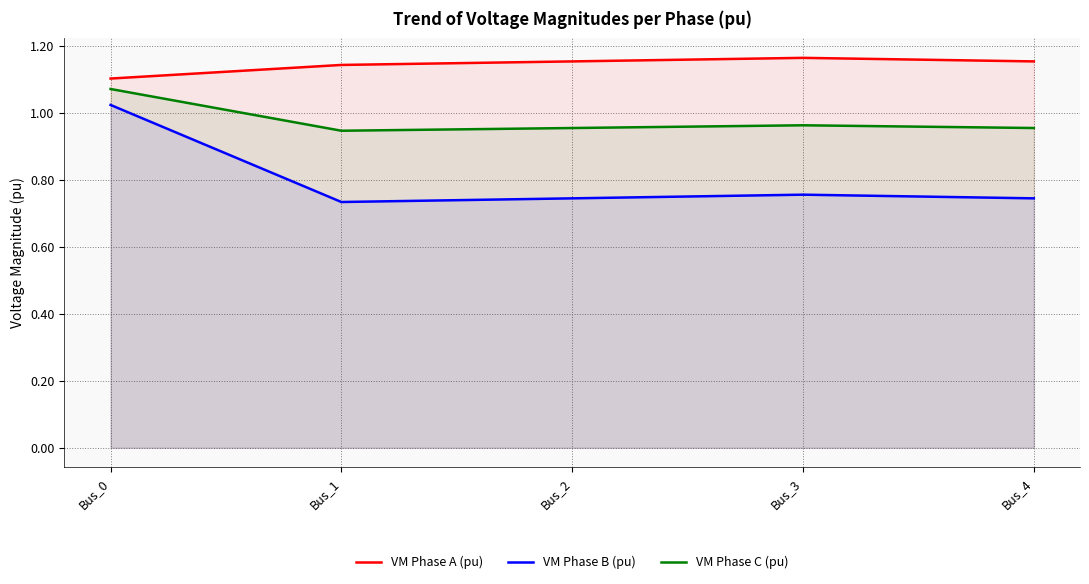

What is the spread (max minus min) of values at Bus_4?

0.4